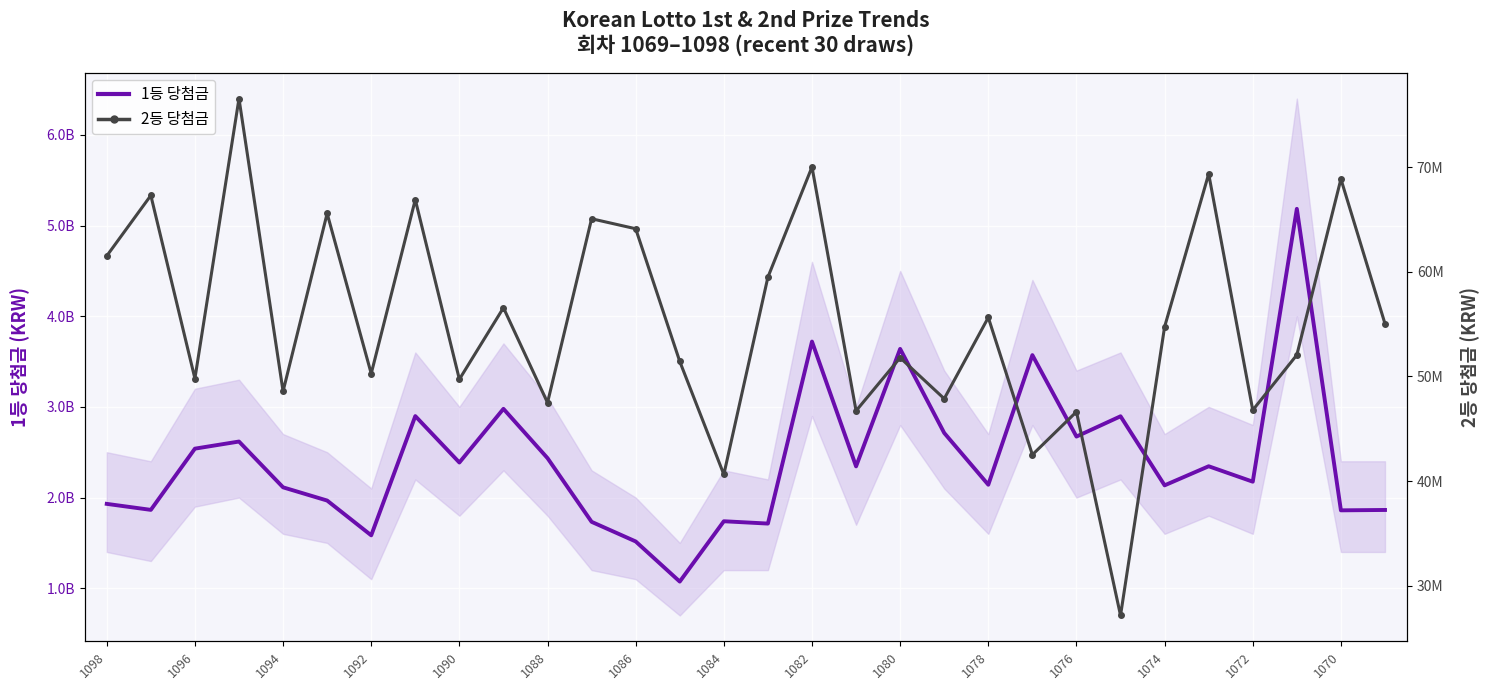

True or false: 2등 당첨금 has more than 1 interior local peaks.

True